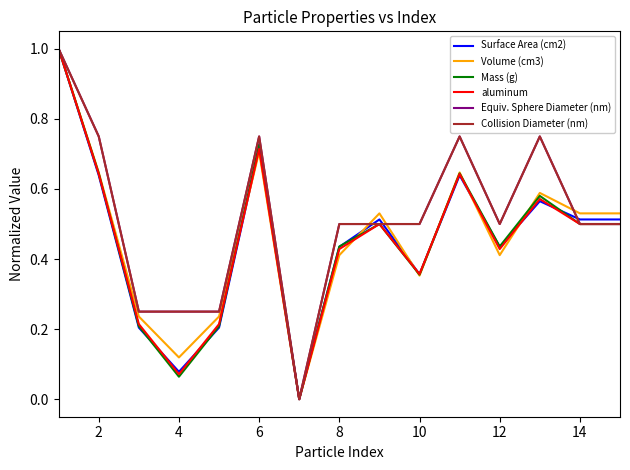

Does the chart display data point markers on the line(s)?

No